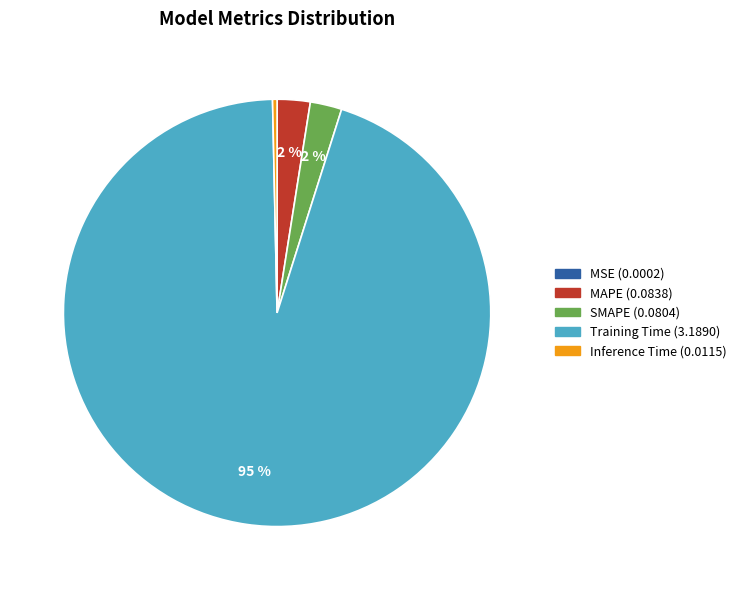

Is it true that MAPE is 15% of the pie?

False